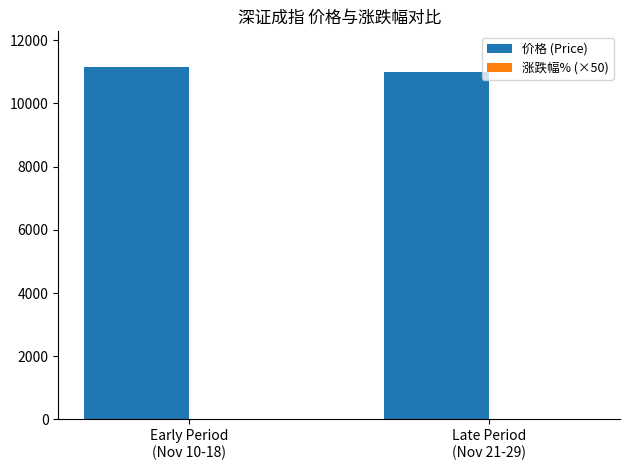

Which series has the largest total across all categories?

价格 (Price)